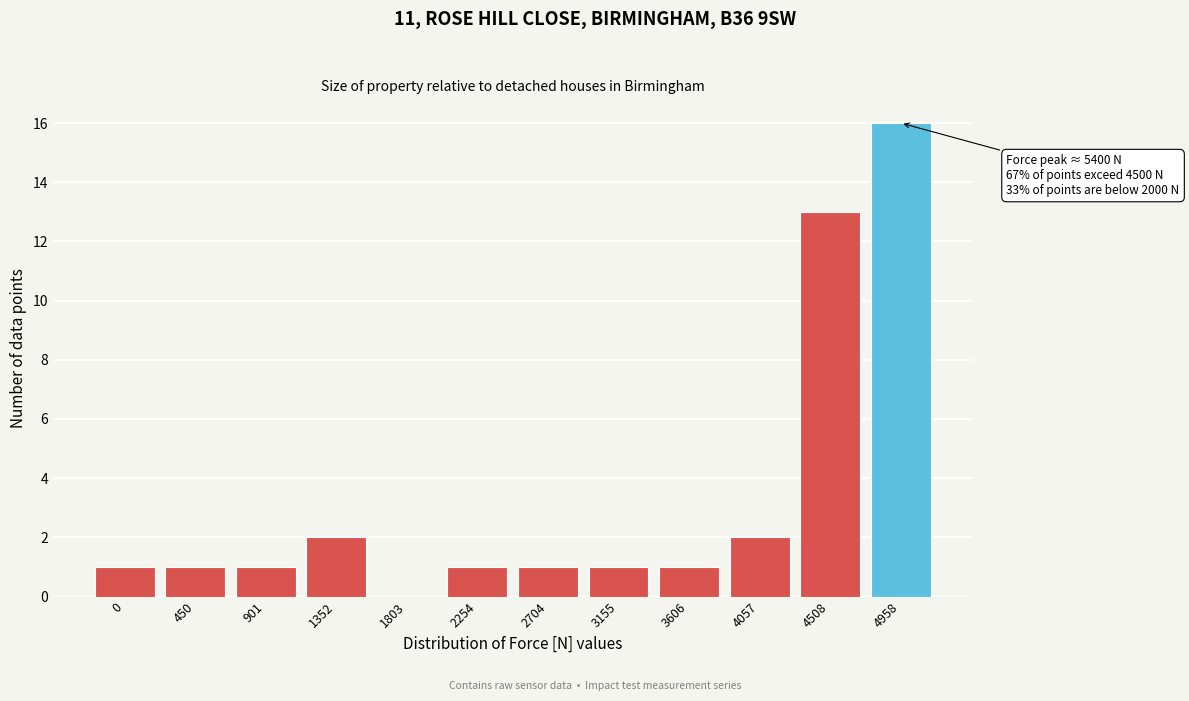

Reading right to left, list all the values displayed in this chart.

4958=16	4508=13	4057=2	3606=1	3155=1	2704=1	2254=1	1803=0	1352=2	901=1	450=1	0=1